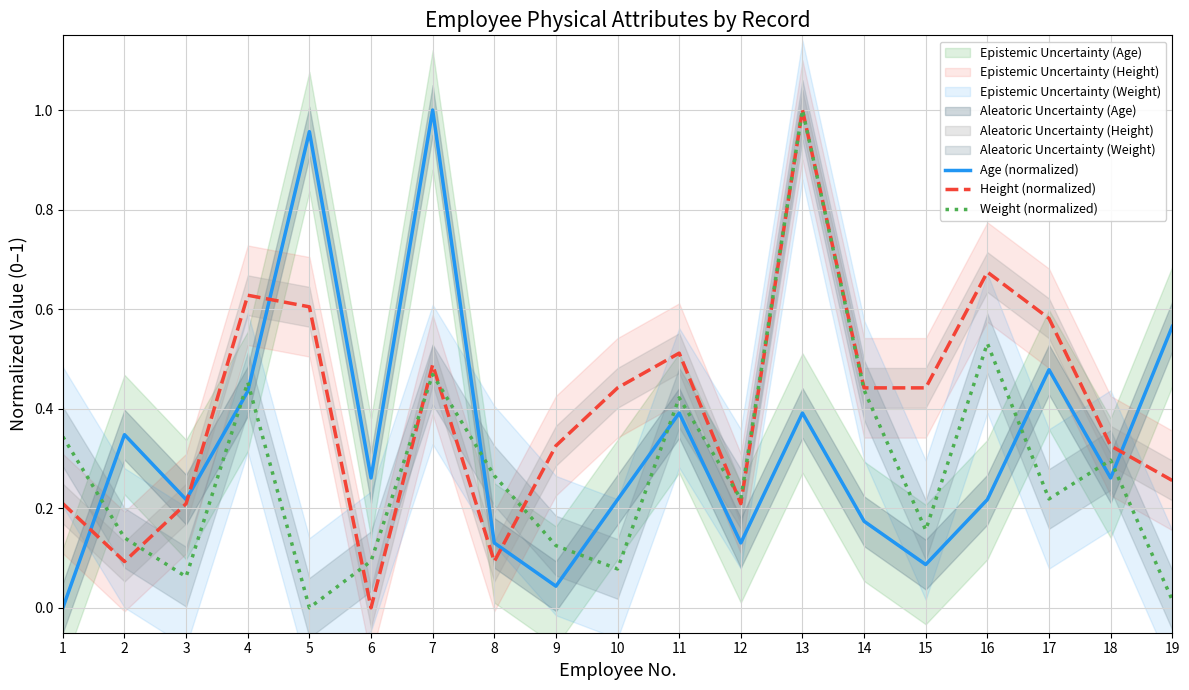

Between 7 and 10, which series saw the biggest shift?

Age (normalized)